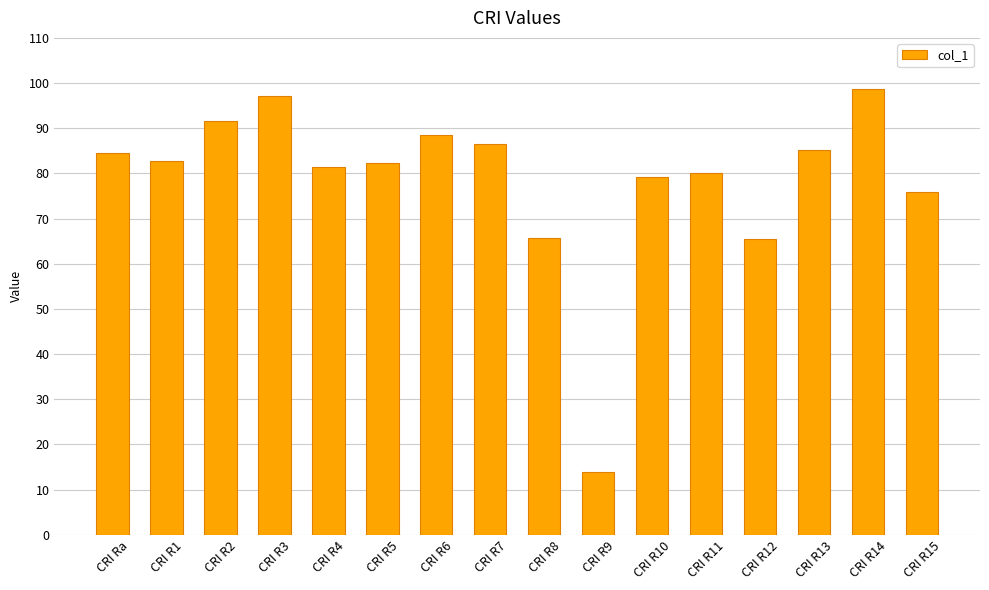

The value at CRI R4 is 81.4. True or false?

True